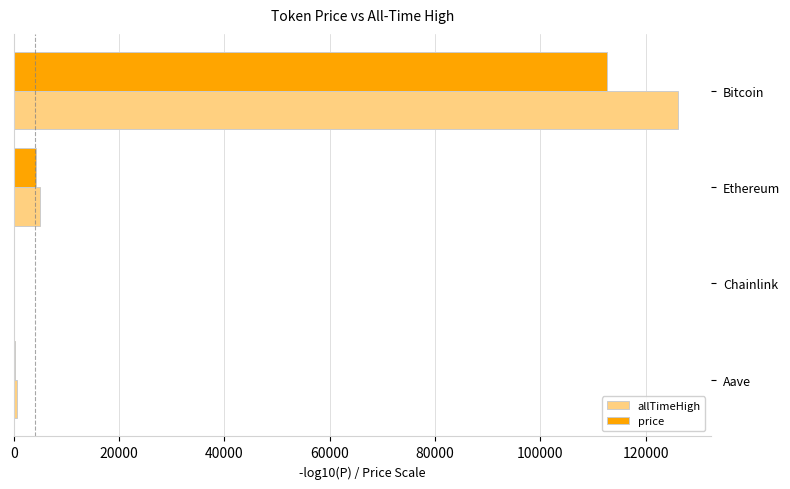

What is the average value of the price series?

29250.1